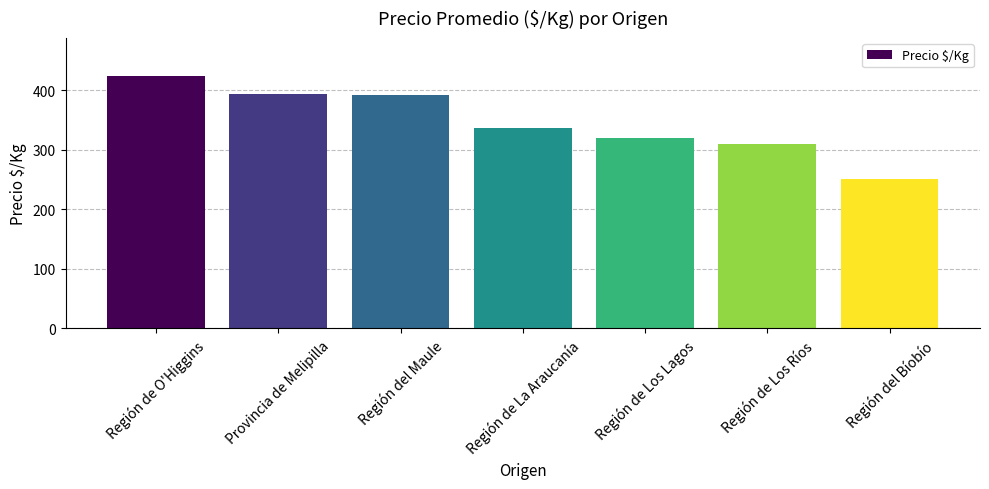

True or false: the data shows 310 at Región de Los Ríos.

True